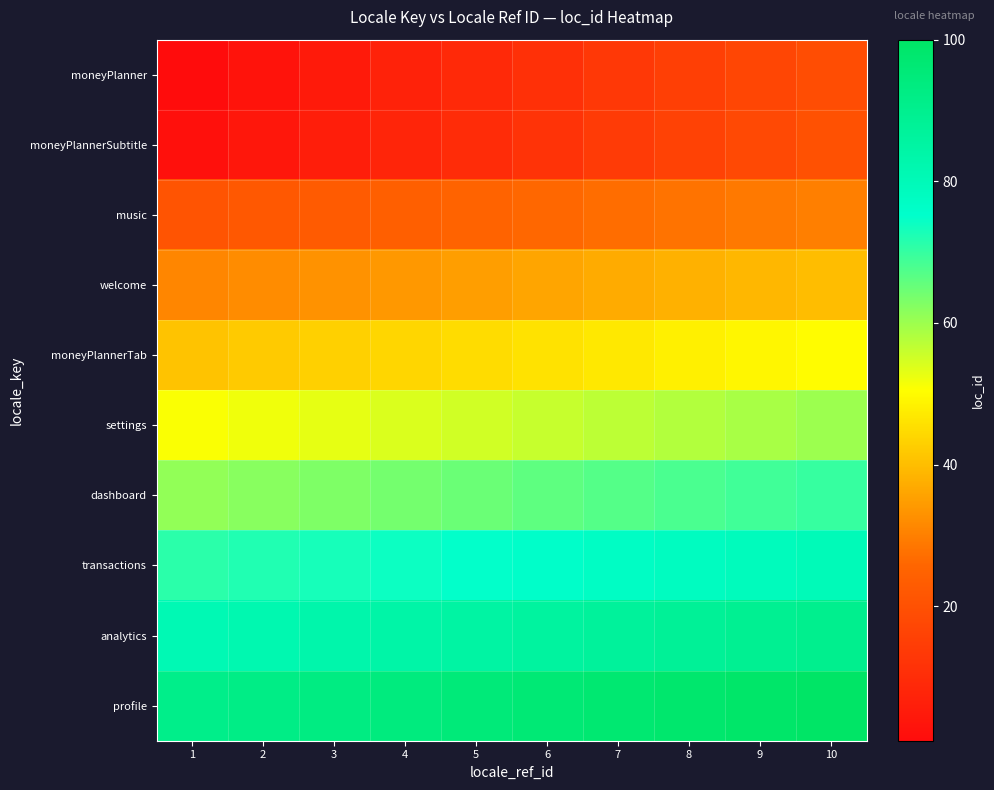

Reading right to left, list all the values displayed in this chart.

moneyPlanner: 10=19	9=17	8=15	7=13	6=11	5=9	4=7	3=5	2=3	1=1
moneyPlannerSubtitle: 10=20	9=18	8=16	7=14	6=12	5=10	4=8	3=6	2=4	1=2
music: 10=30	9=29	8=28	7=27	6=26	5=25	4=24	3=23	2=22	1=21
welcome: 10=40	9=39	8=38	7=37	6=36	5=35	4=34	3=33	2=32	1=31
moneyPlannerTab: 10=50	9=49	8=48	7=47	6=46	5=45	4=44	3=43	2=42	1=41
settings: 10=60	9=59	8=58	7=57	6=56	5=55	4=54	3=53	2=52	1=51
dashboard: 10=70	9=69	8=68	7=67	6=66	5=65	4=64	3=63	2=62	1=61
transactions: 10=80	9=79	8=78	7=77	6=76	5=75	4=74	3=73	2=72	1=71
analytics: 10=90	9=89	8=88	7=87	6=86	5=85	4=84	3=83	2=82	1=81
profile: 10=100	9=99	8=98	7=97	6=96	5=95	4=94	3=93	2=92	1=91